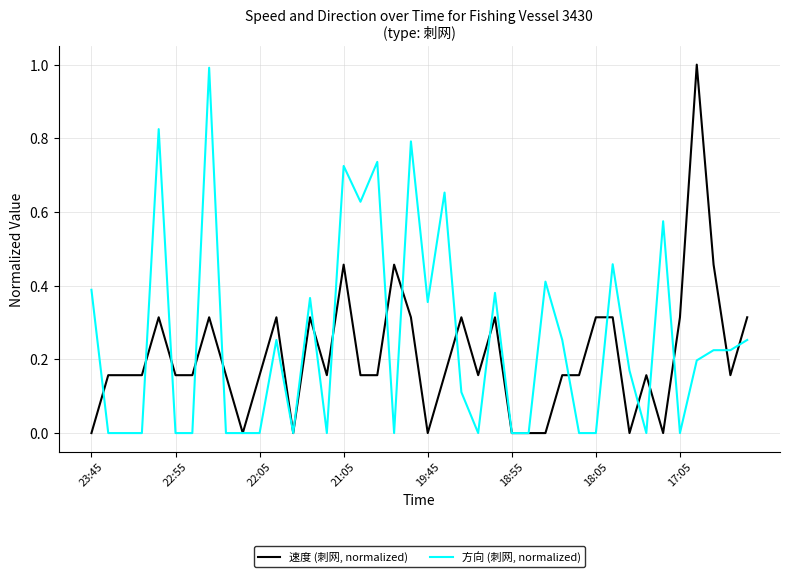

What is the maximum value for 速度 (刺网, normalized)?

1.0